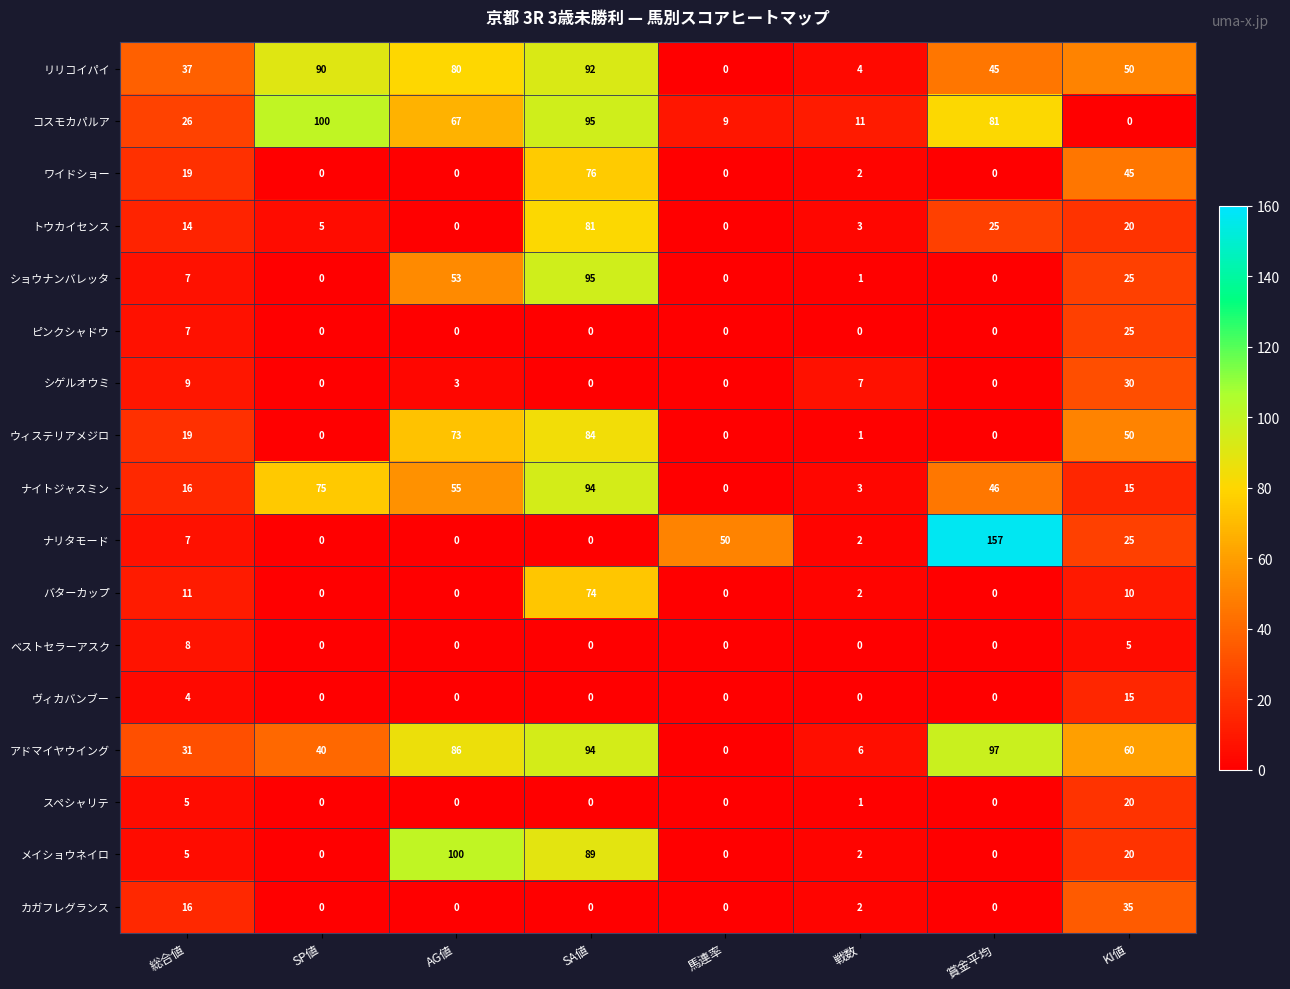

At which label is ヴィカバンブー closest to 7?

総合値